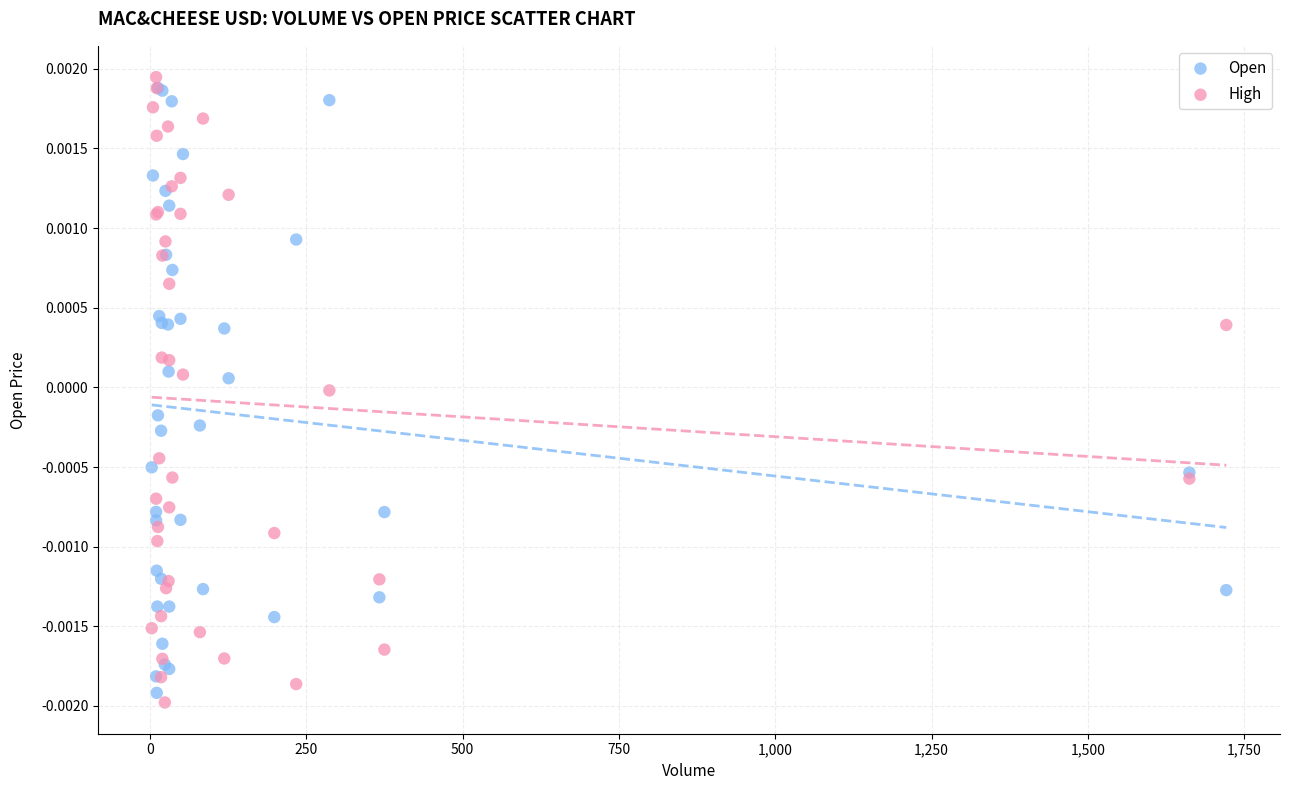

What are all the series names shown in the legend?

Open, High